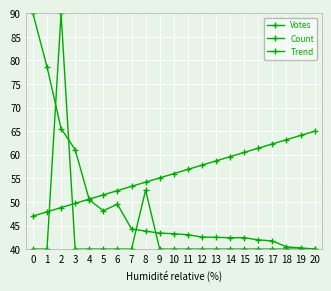

Between which two adjacent categories do Trend and Votes first intersect?

3 and 4